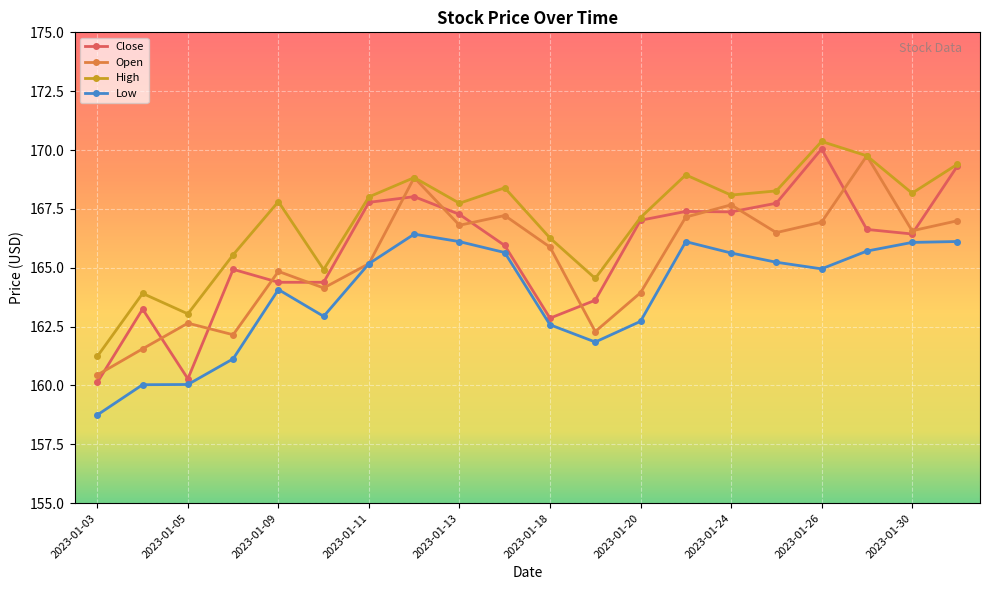

In High, how many points are lower than both neighbors (excluding endpoints)?

6